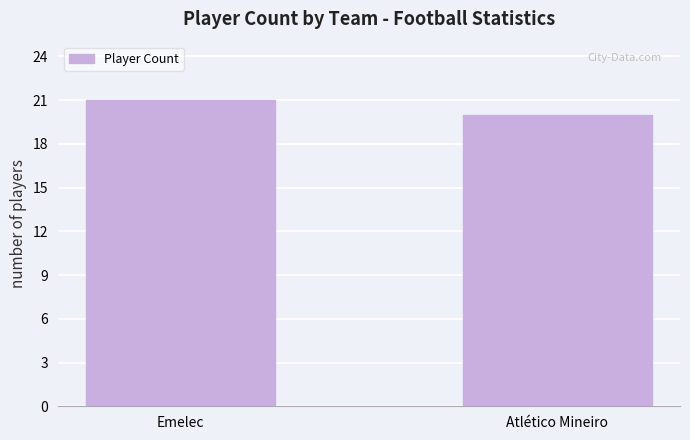

Which has a higher value, Atlético Mineiro or Emelec?

Emelec